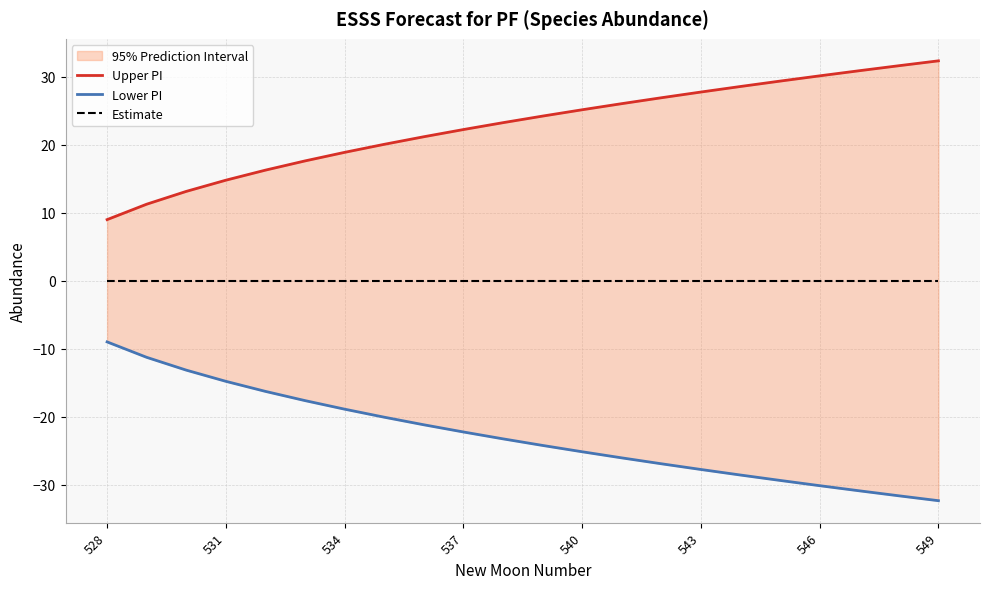

Between 16 and 11, which is larger?

16